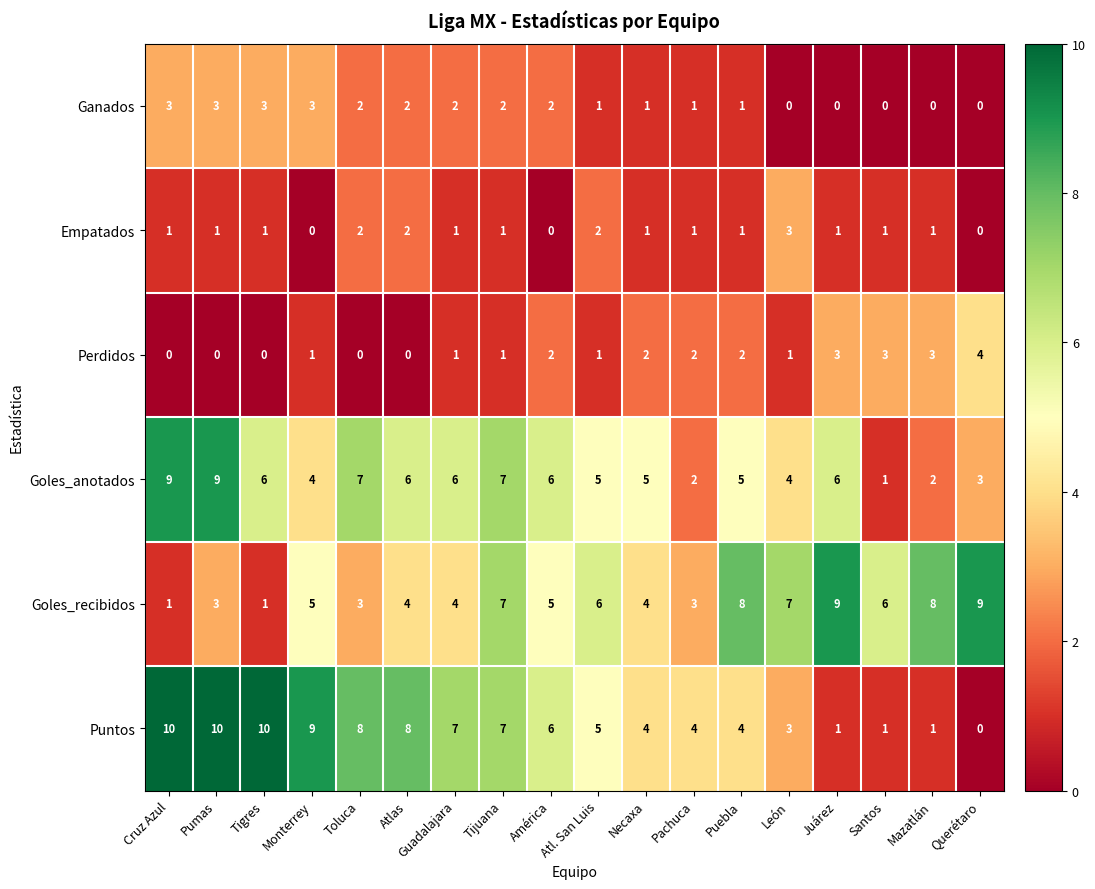

Where does the Puntos series first go above 6?

Cruz Azul